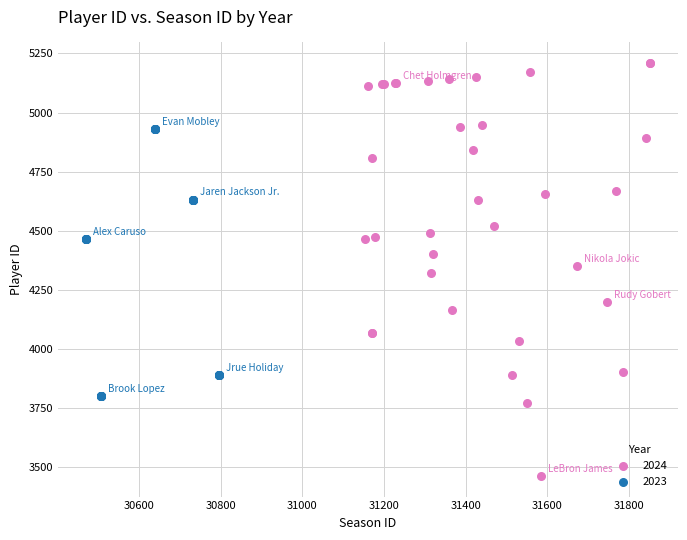

Which series has the widest spread of Y values?

2024